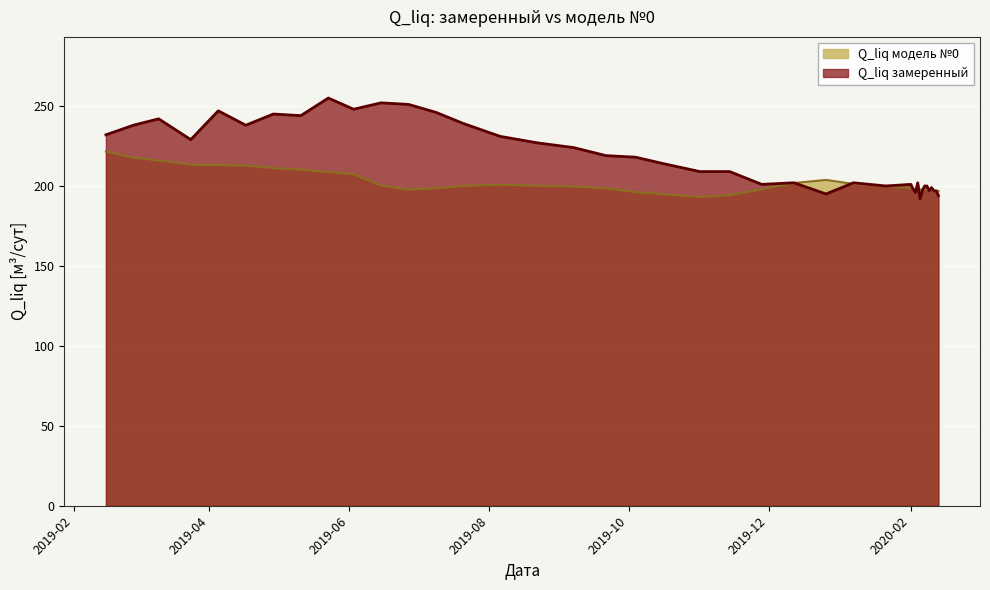

At which label does Q_liq модель №0 reach its minimum?

2019-11-01